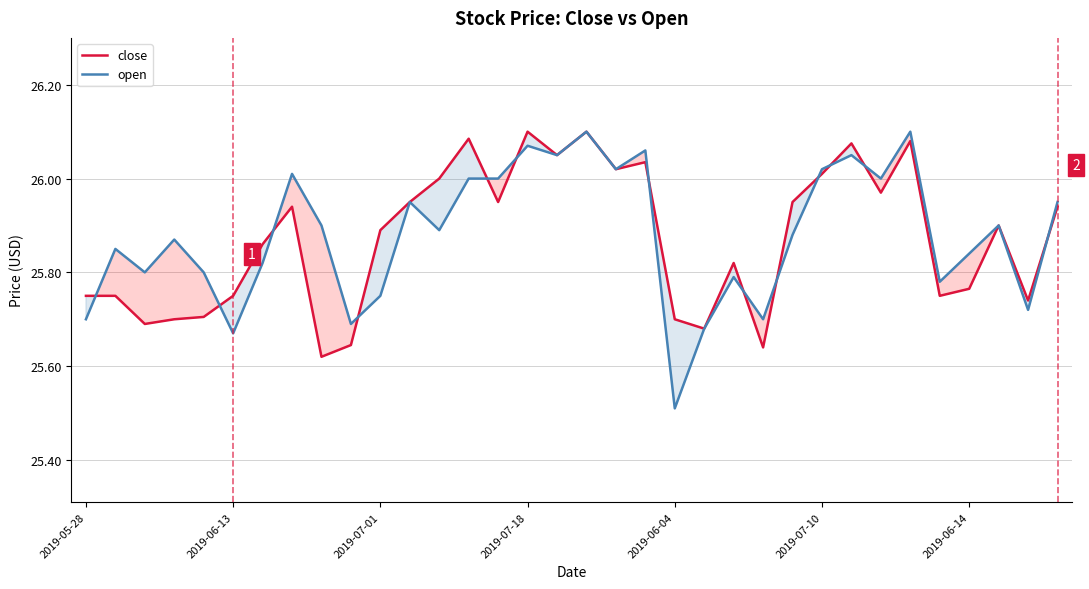

The value of open at 2019-07-18 is 11.3. True or false?

False